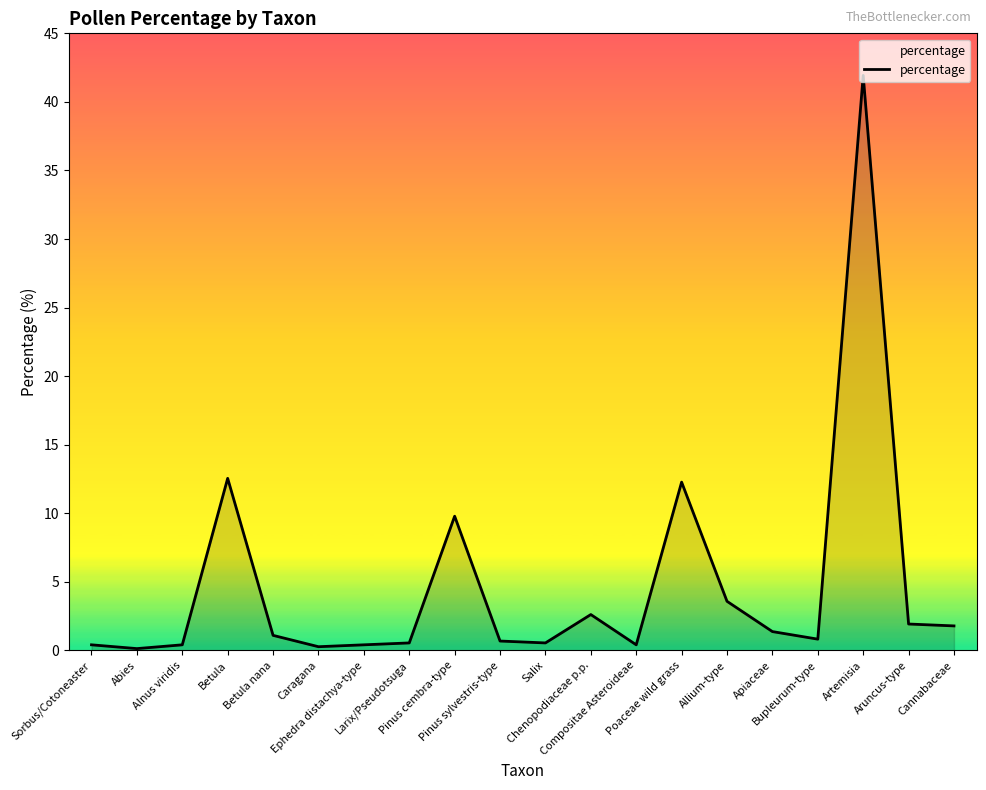

What is the difference between the maximum and minimum values?

41.8